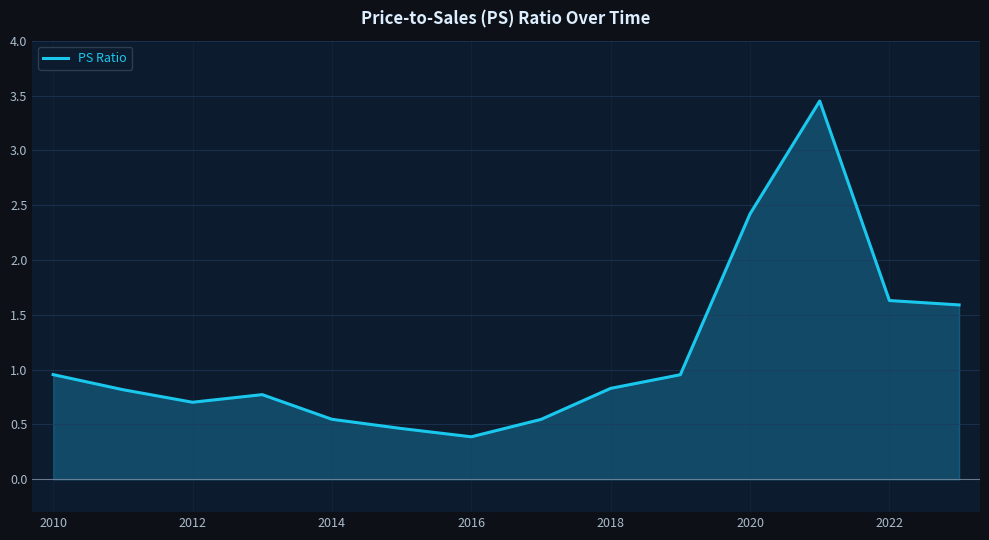

What is the average value?

1.1